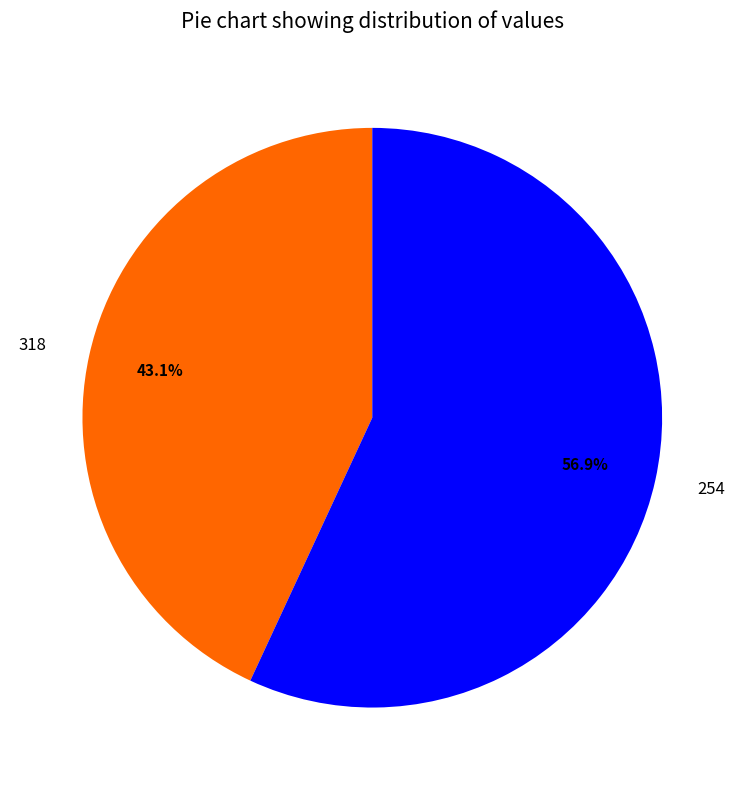

What is the ratio of the value at 318 to the value at 254?

0.8